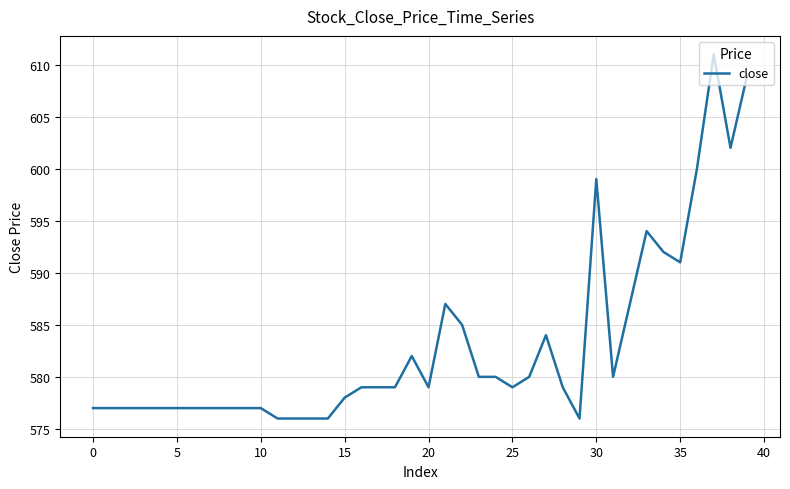

What is the difference between the second highest and second lowest values?

33